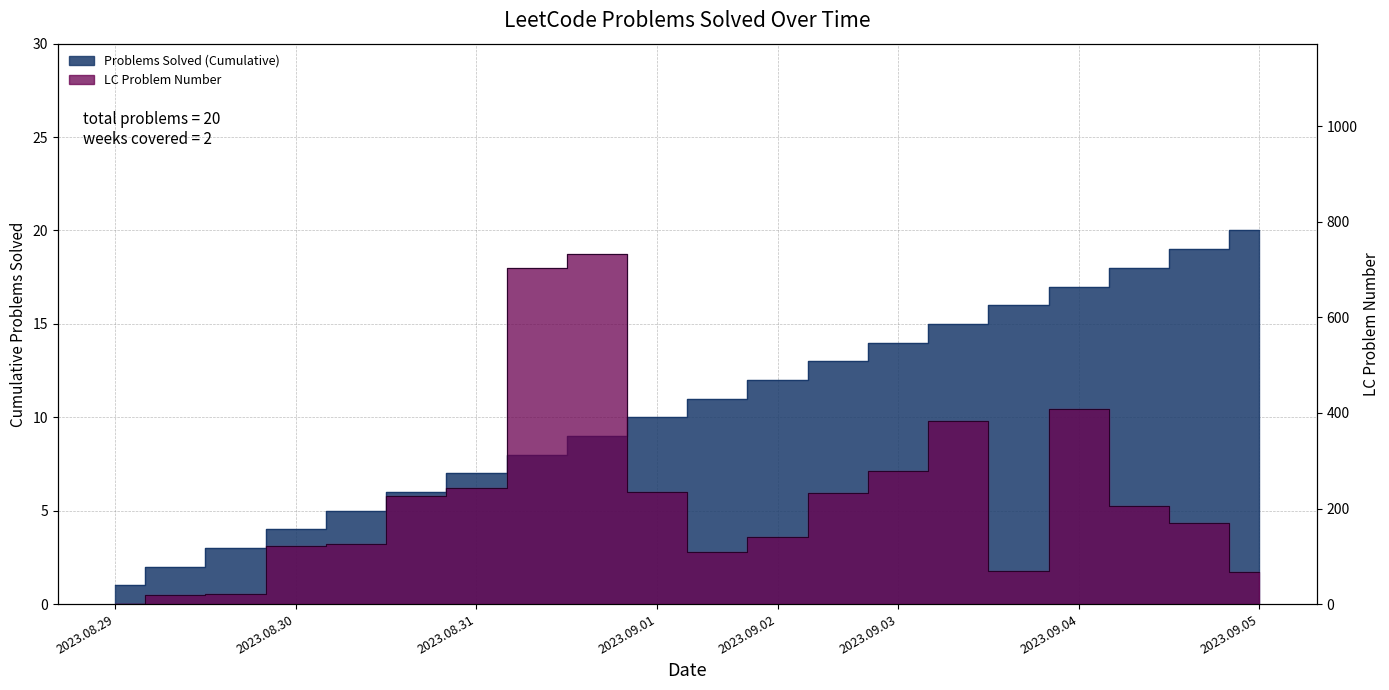

True or false: LC Number and Problems Solved (Cumulative) cross at least once.

False